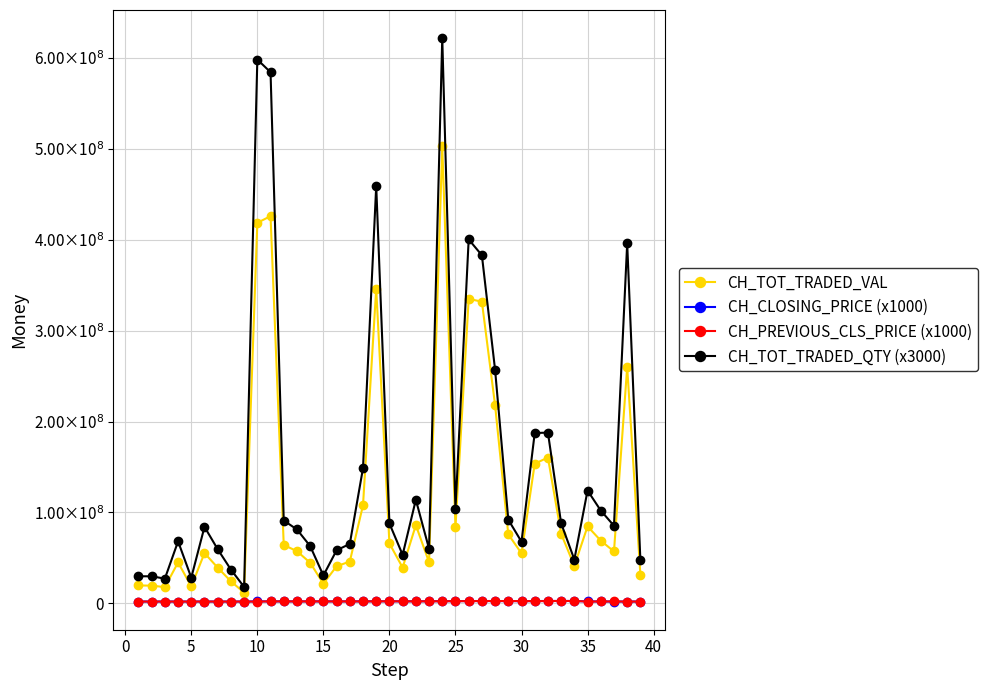

What are all the series names shown in the legend?

CH_TOT_TRADED_VAL, CH_CLOSING_PRICE (x1000), CH_PREVIOUS_CLS_PRICE (x1000), CH_TOT_TRADED_QTY (x3000)